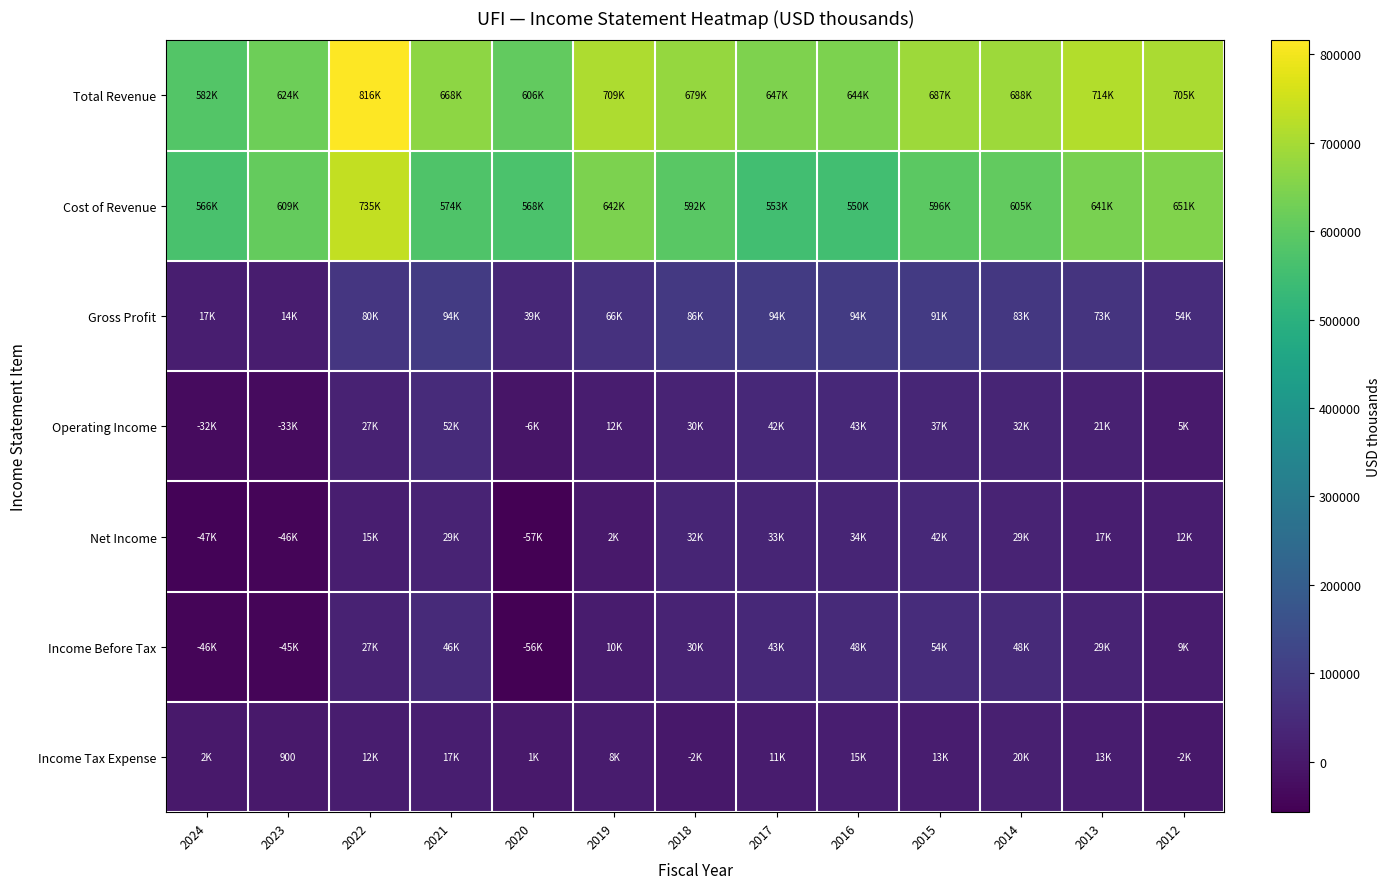

The value of Operating Income at 2022 is 27400. True or false?

True